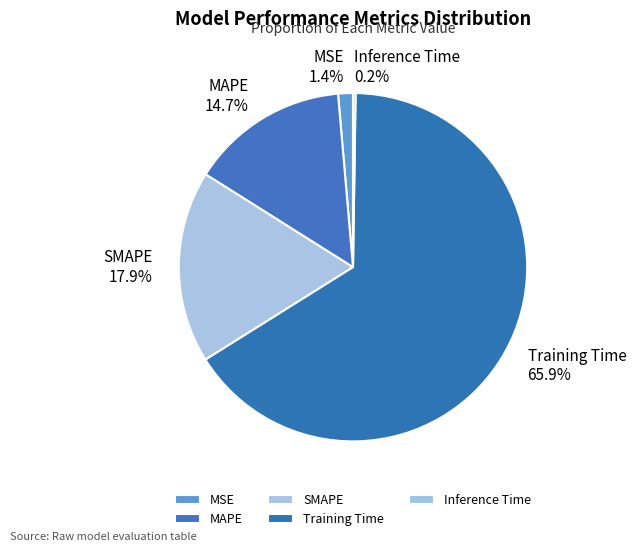

What percentage is the MSE slice, to the nearest percent?

1%